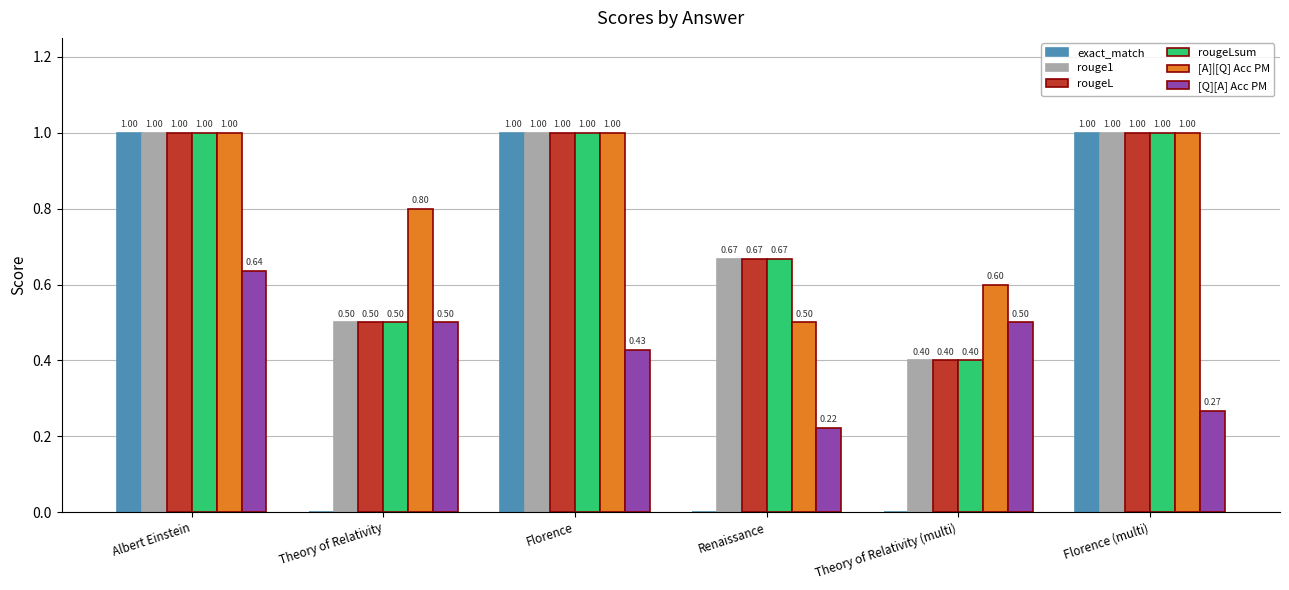

Count the number of data series in this chart.

6